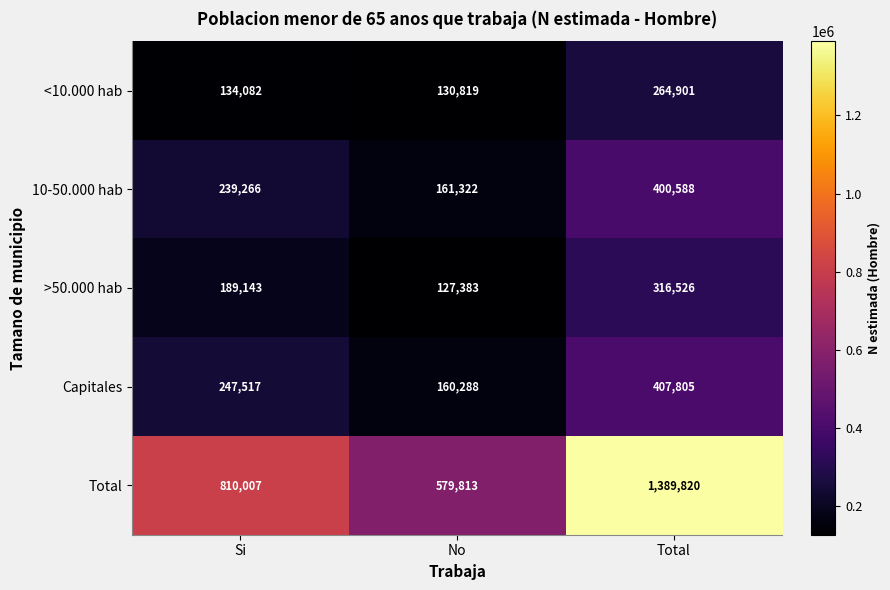

Where is Total nearest to the value 984816?

Si